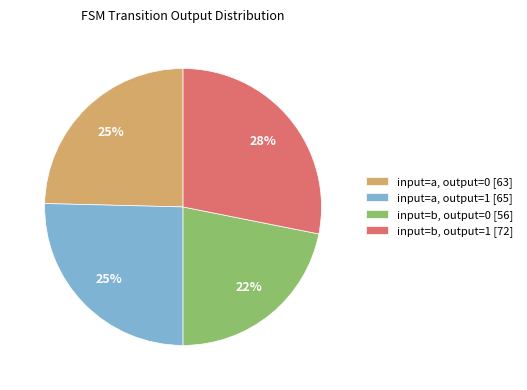

To the nearest percent, what is the difference between the largest and smallest slice percentages?

6%